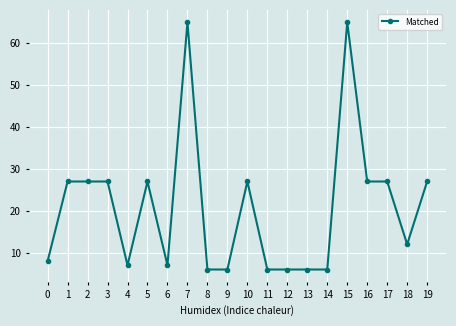

The value at 1 is 27. True or false?

True